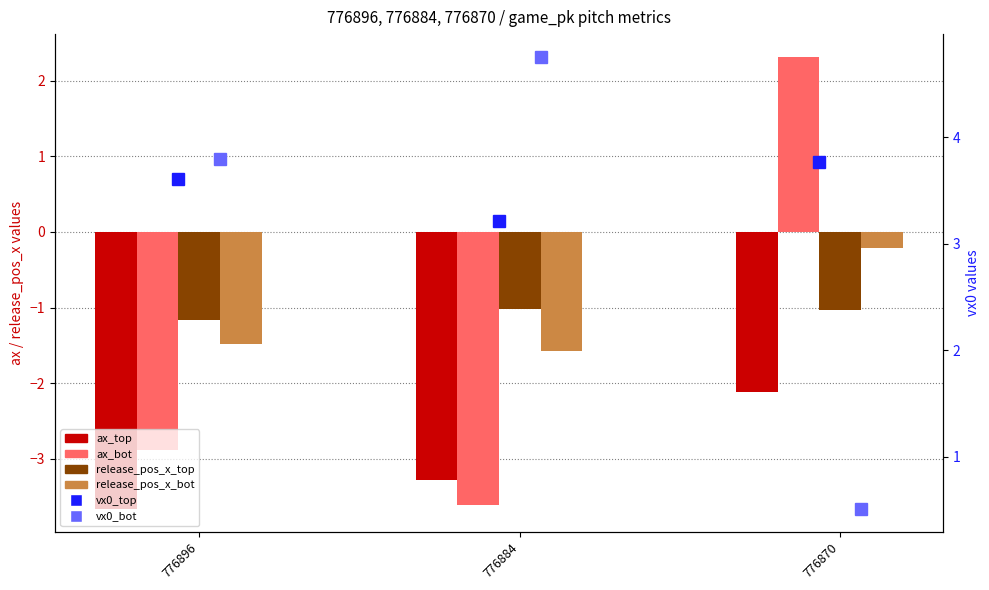

At which label does release_pos_x_top reach its peak?

776884